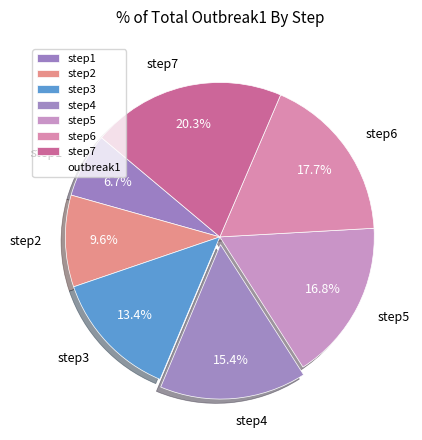

Does step4 account for over 50% of the chart?

No